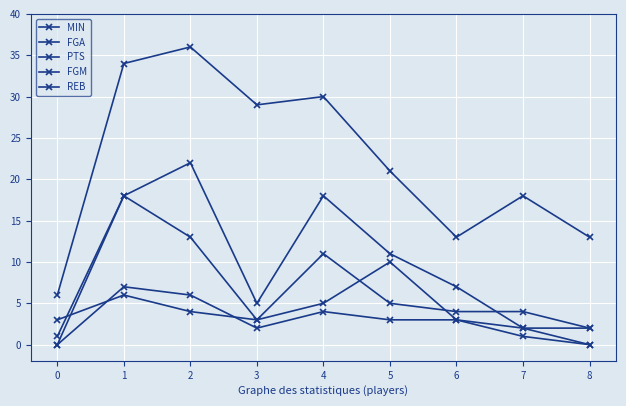

Is it true that FGA equals 2 at 8?

True